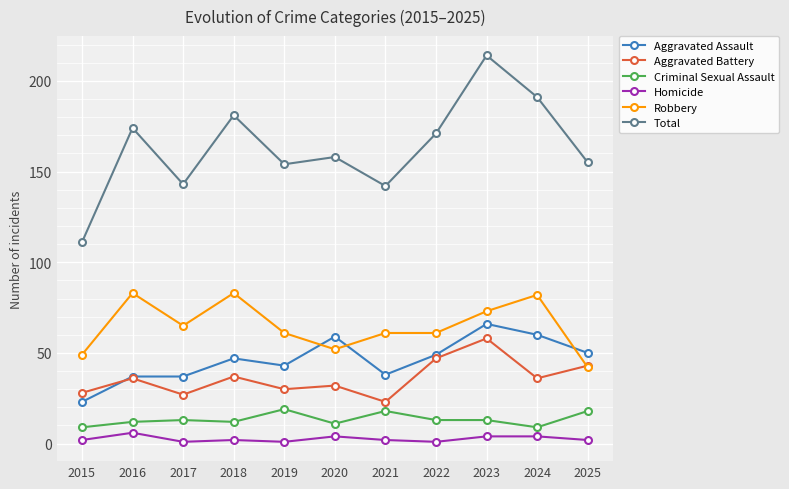

How many lines are shown in the chart?

6